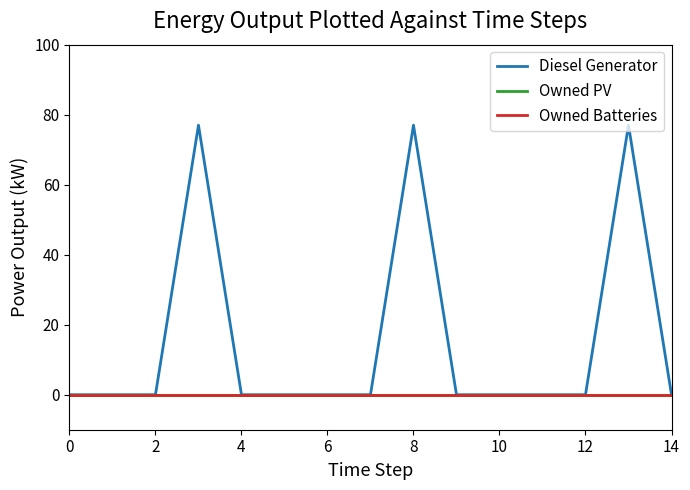

What is the label of the 7th point from the right?

8